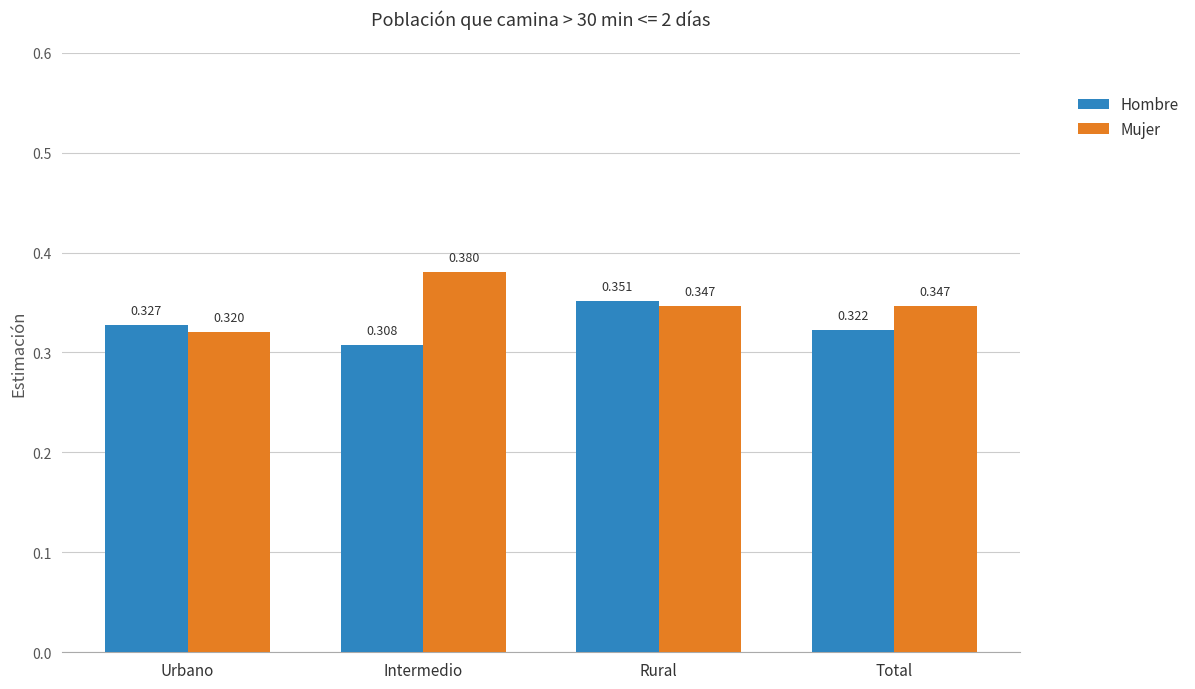

At which label is Mujer closest to 0?

Urbano